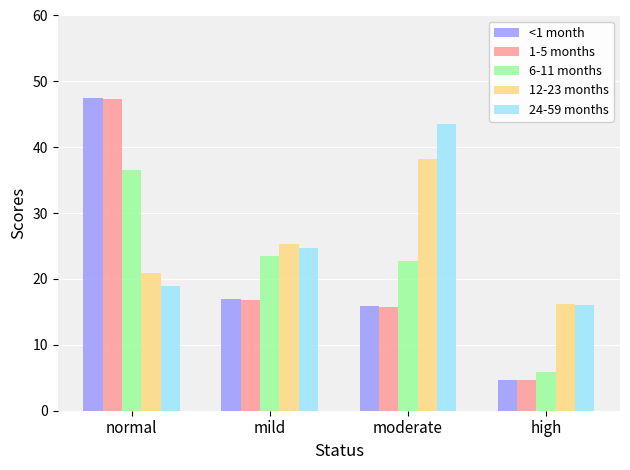

The value of 6-11 months at normal is 36.6. True or false?

True